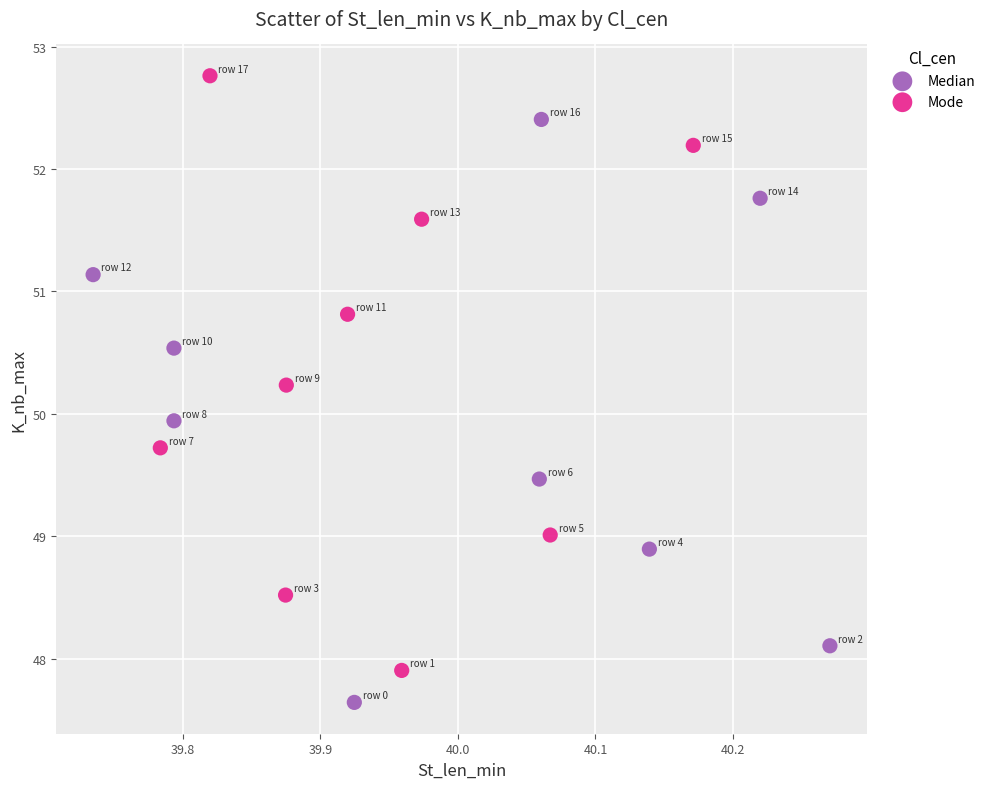

Which series contains the lowest Y value?

Median